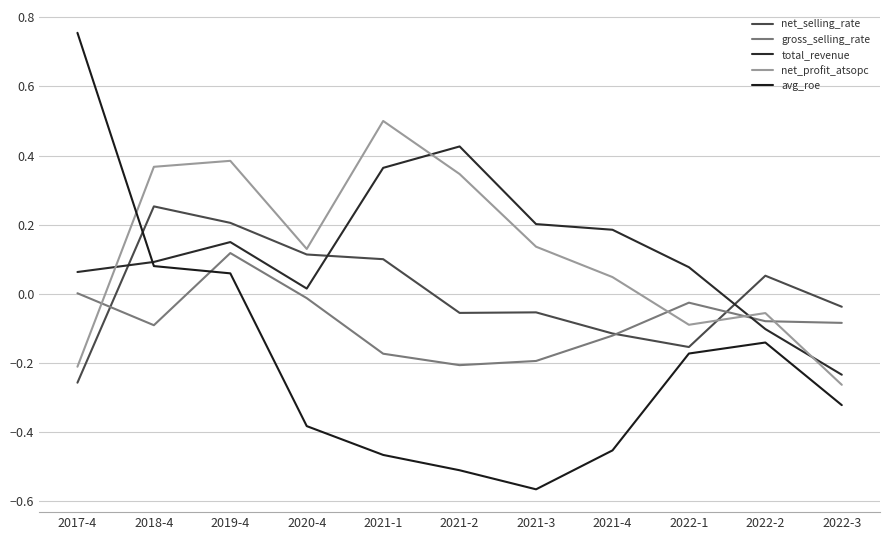

At which category is the sum across all series the highest?

2019-4